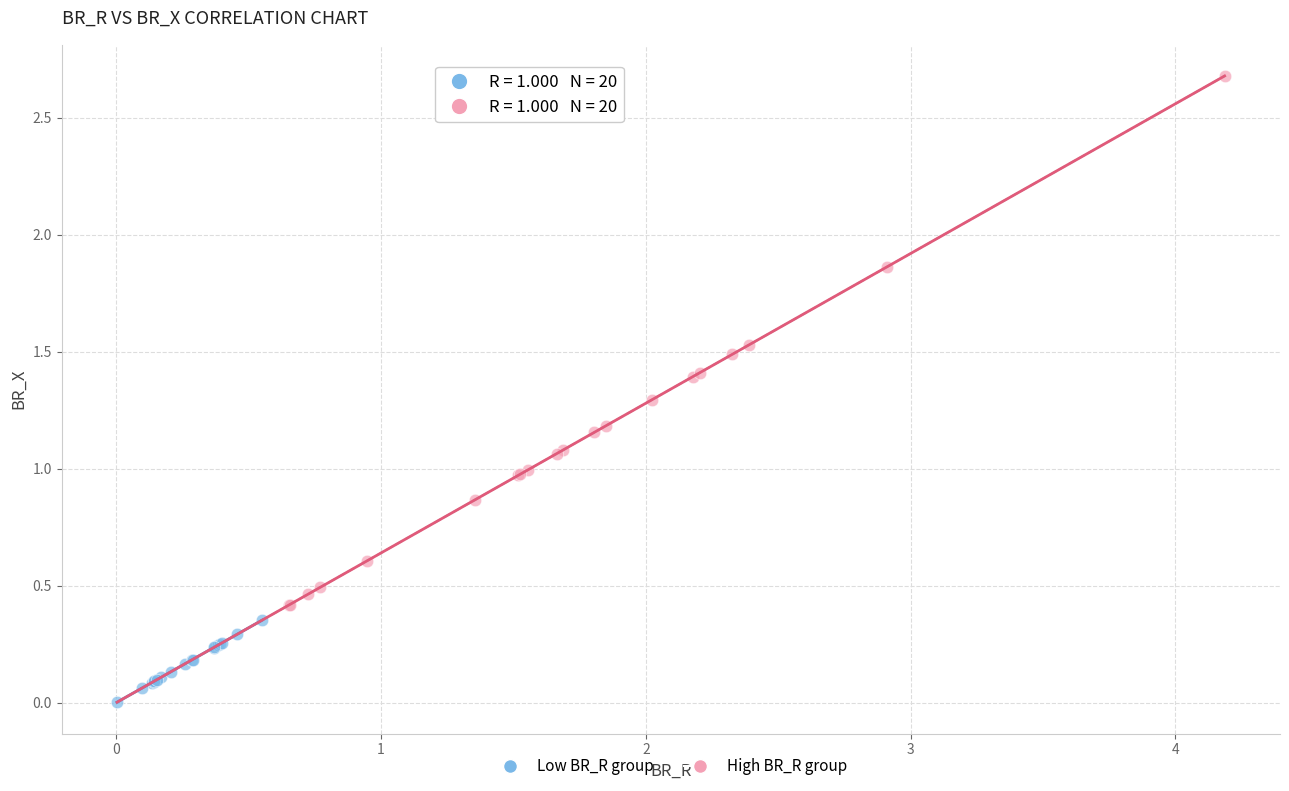

Which series has the largest Y range (max minus min)?

High BR_R group